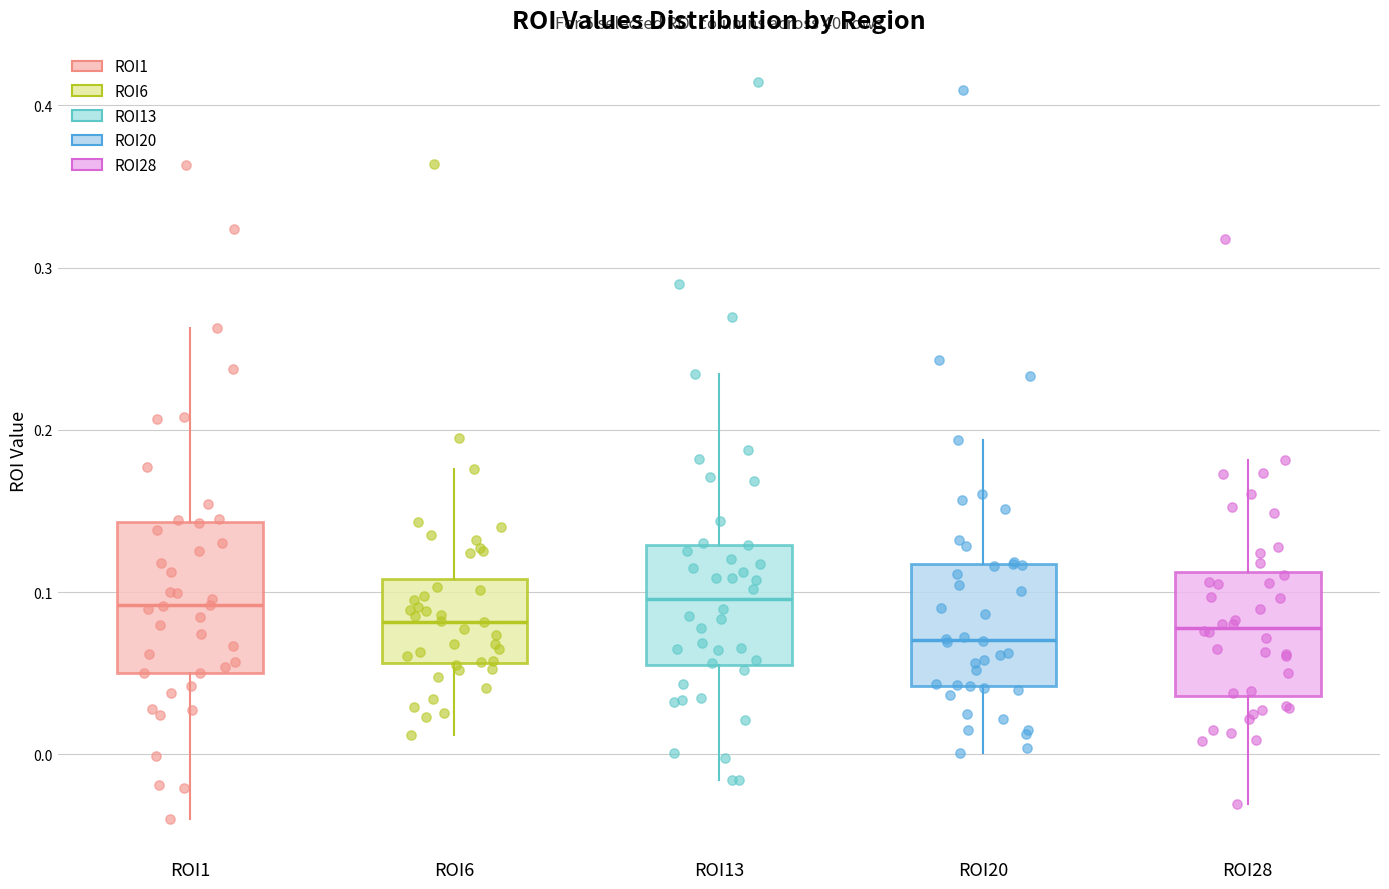

Where does the upper whisker of the box for ROI6 end on the y-axis? The values are not printed on the chart, so give them approximately, as read against the axis.

0.18